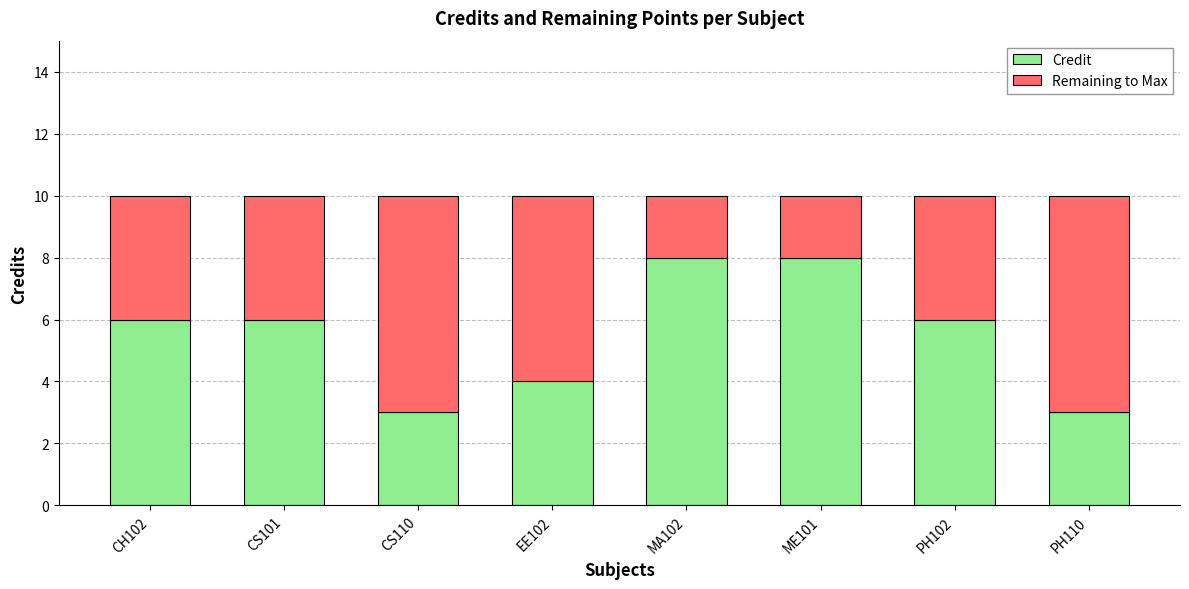

How many data points does each series have?

8